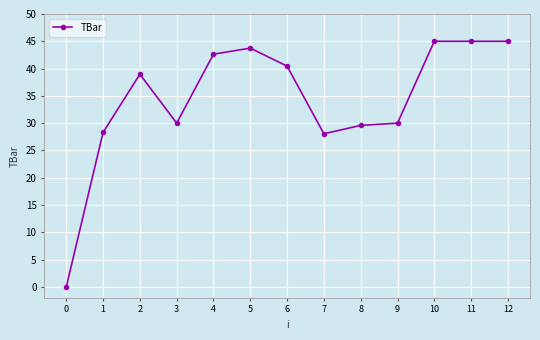

Where is the first local maximum?

2